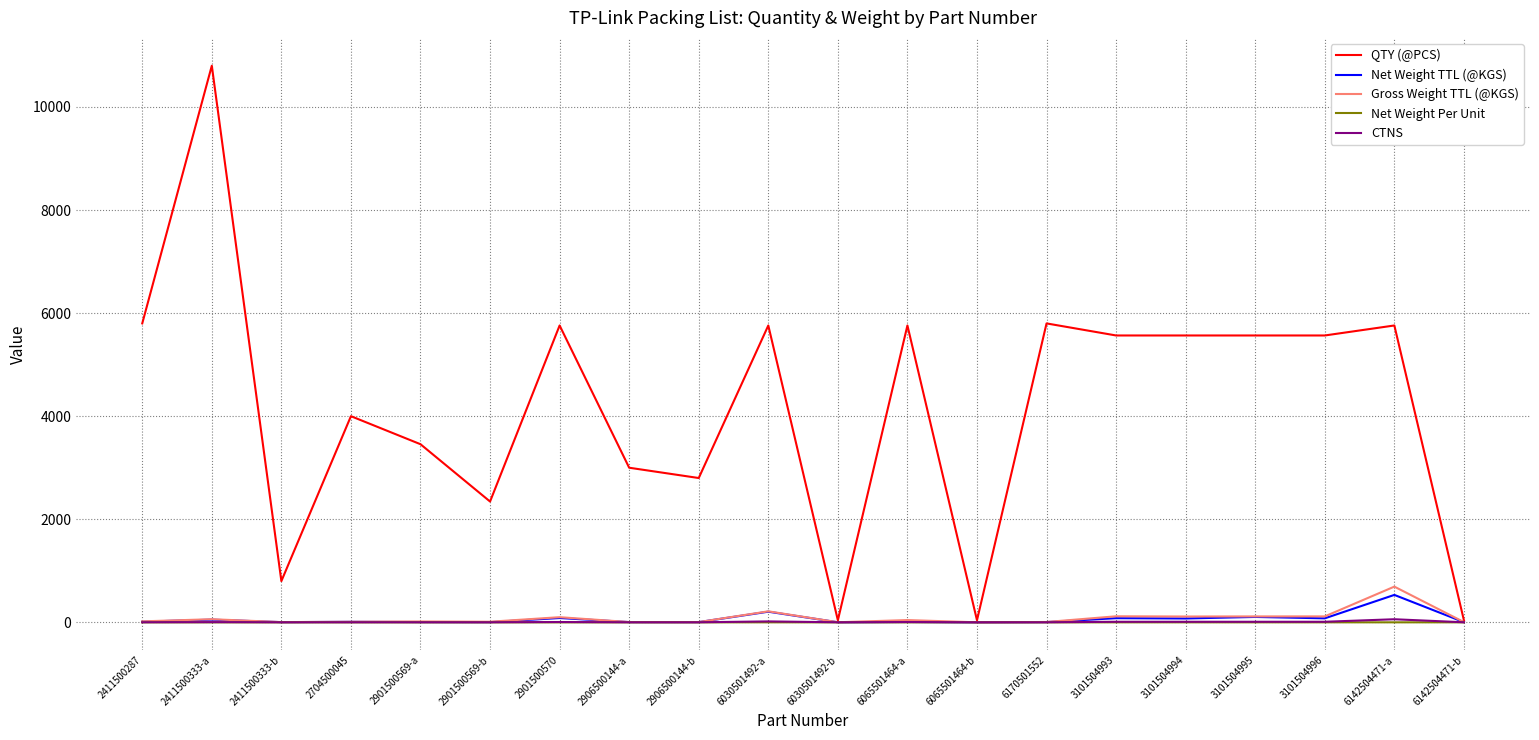

The value of QTY (@PCS) at 2901500570 is 2861.5. True or false?

False